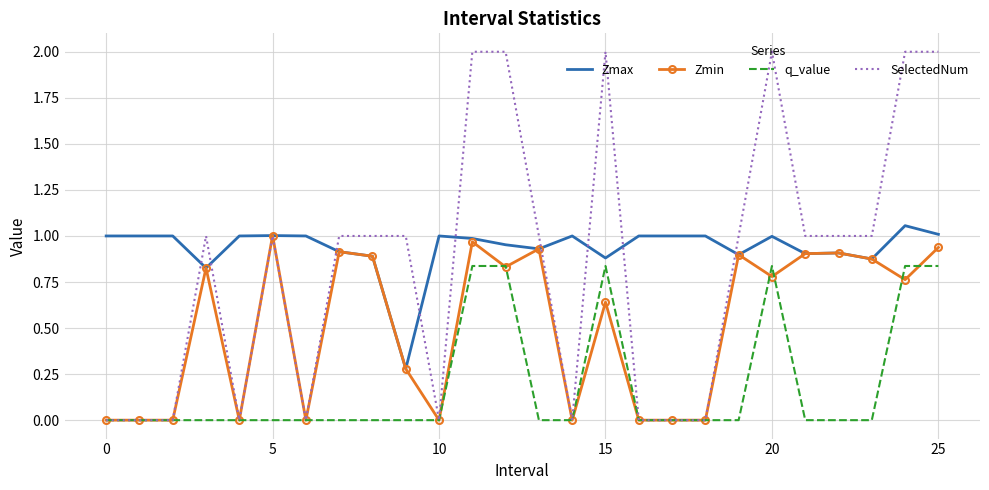

Which series has the largest total across all categories?

Zmax